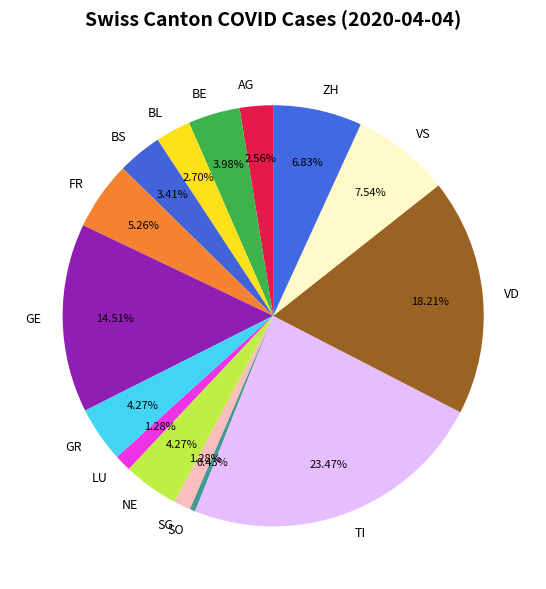

What is the smallest slice in the pie chart?

SO